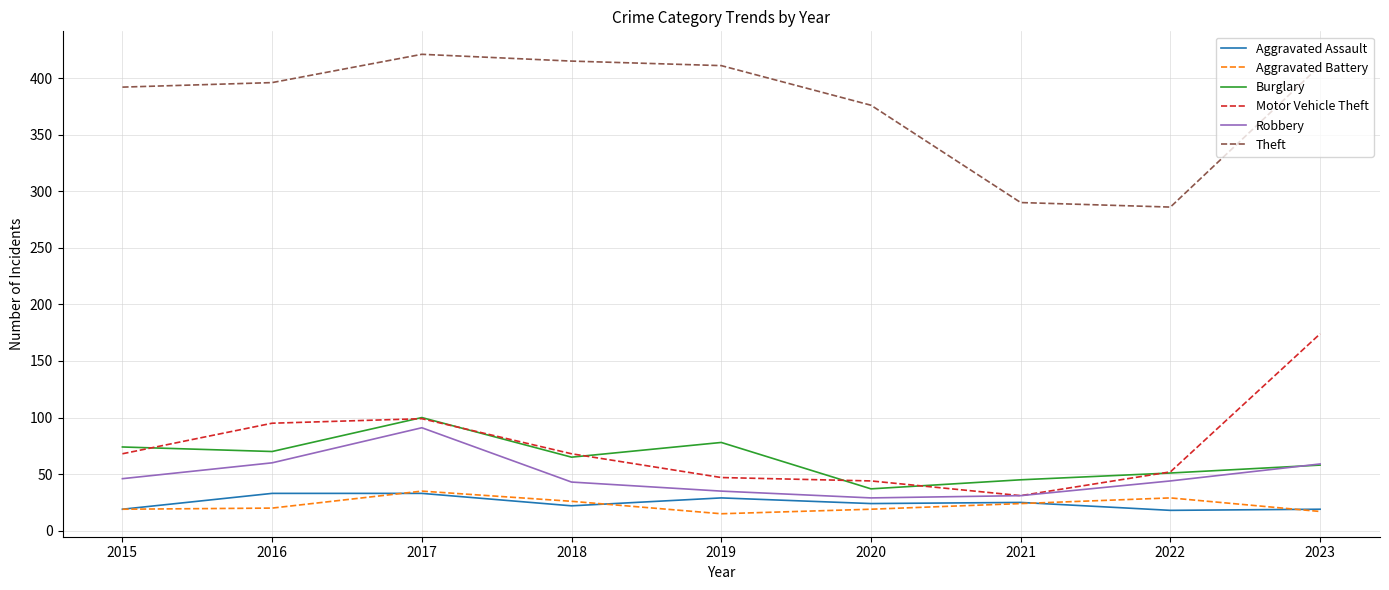

Is this an area chart (filled region under the line)?

No